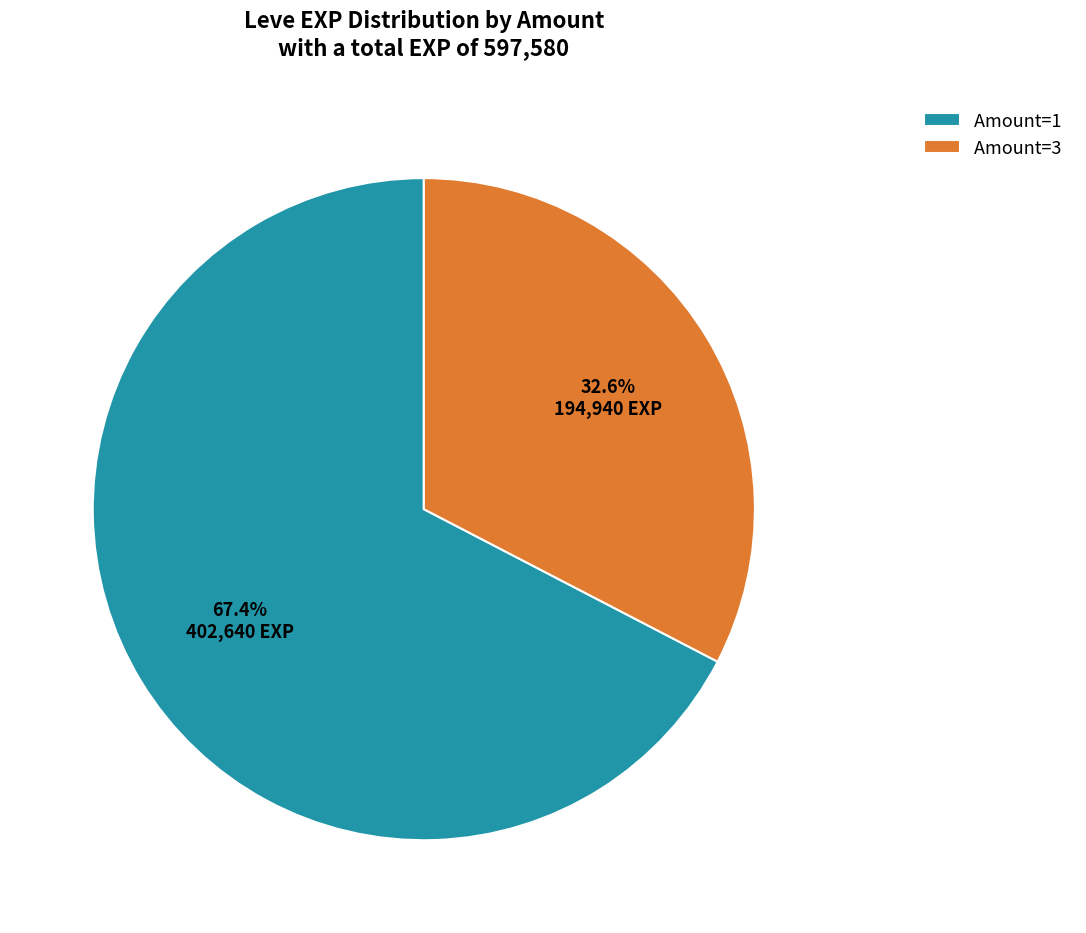

How many segments does this pie chart have?

2